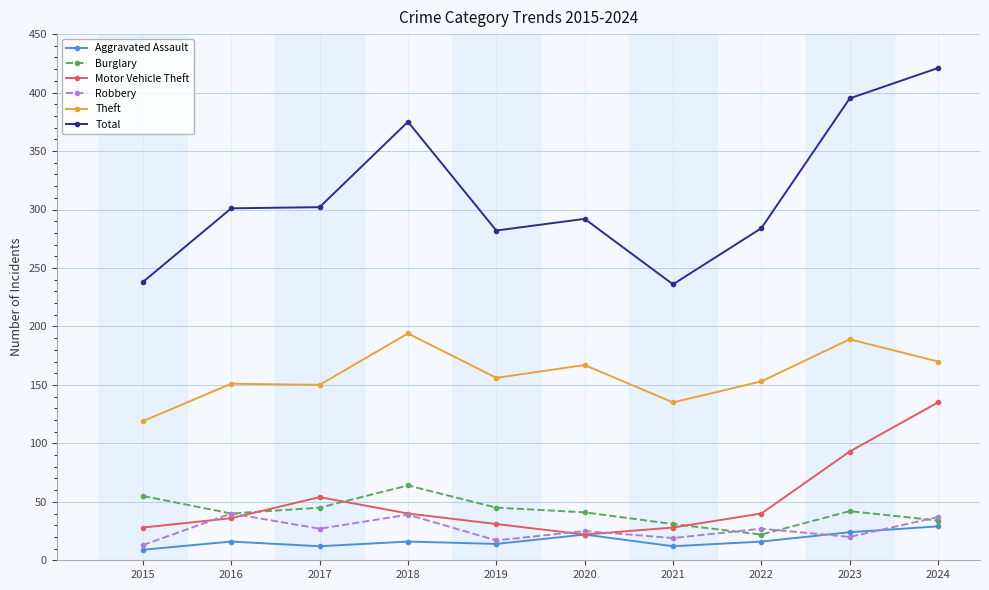

In Motor Vehicle Theft, how many points are higher than both neighbors (excluding endpoints)?

1